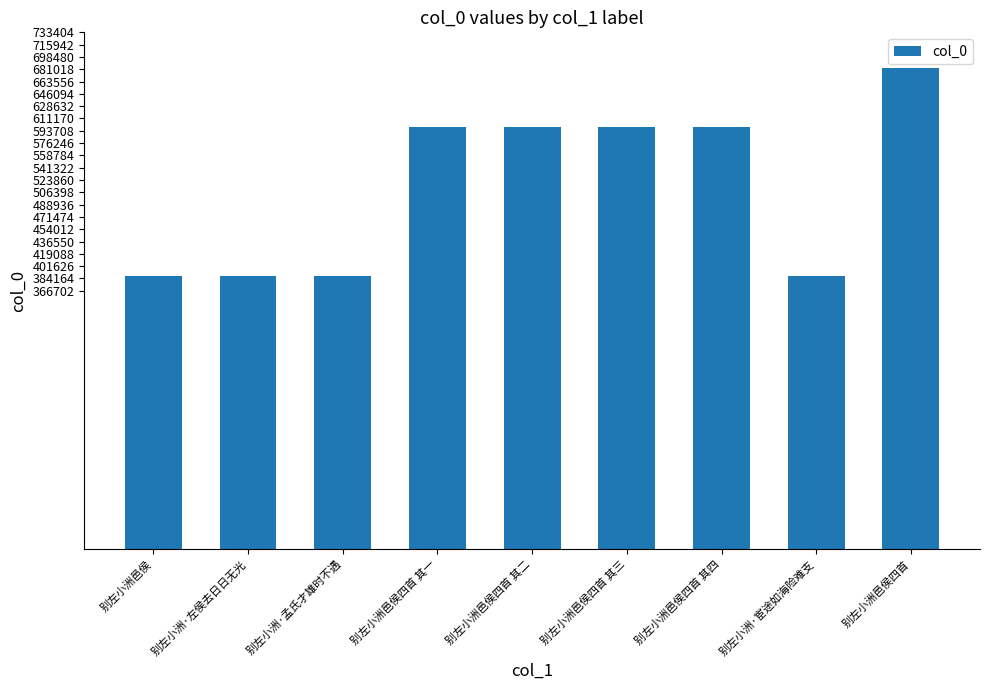

Which label corresponds to the largest value in the chart?

别左小洲邑侯四首